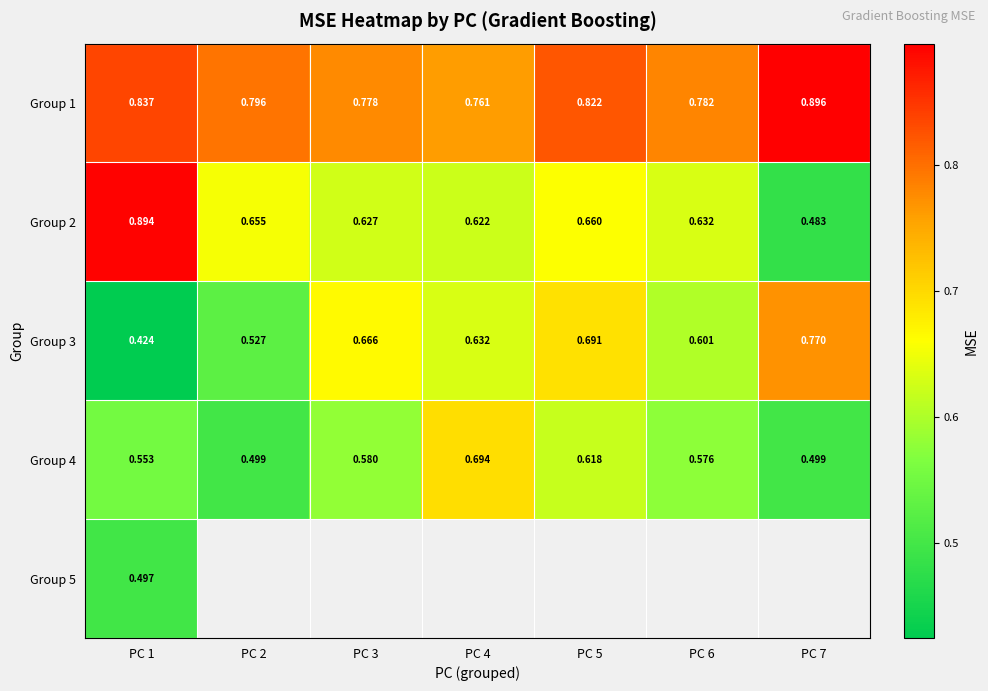

Which category has the lowest value across all series?

PC 1